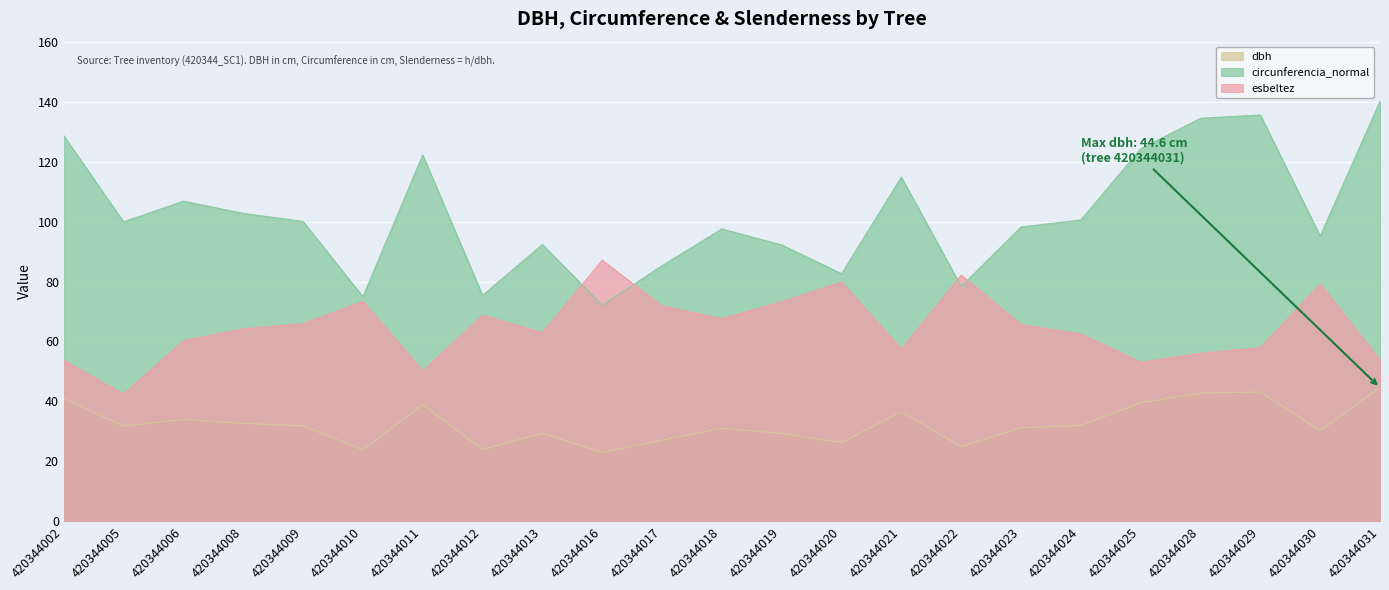

Where is the first local minimum for circunferencia_normal?

420344005